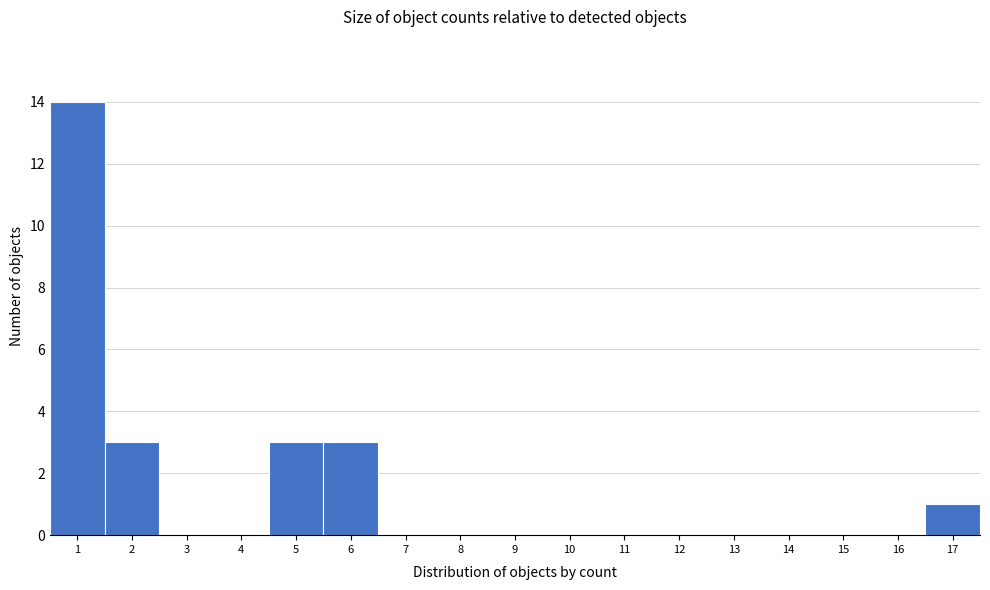

What is the height of the bar covering 4.5 to 5.5 on the x-axis? The values are not printed on the chart, so give them approximately, as read against the axis.

3